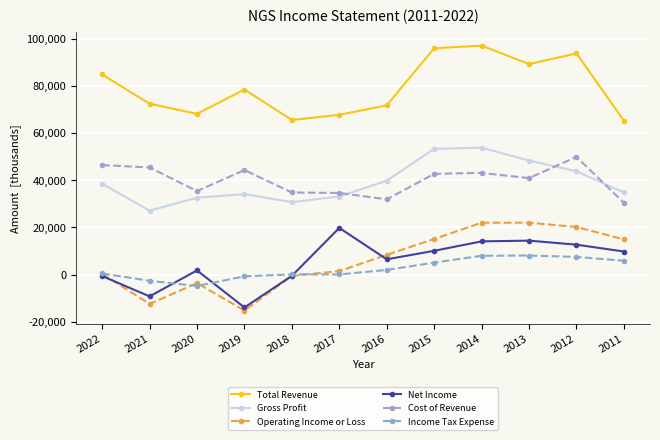

What is the value of the Total Revenue point at the 10th from the left?

89200